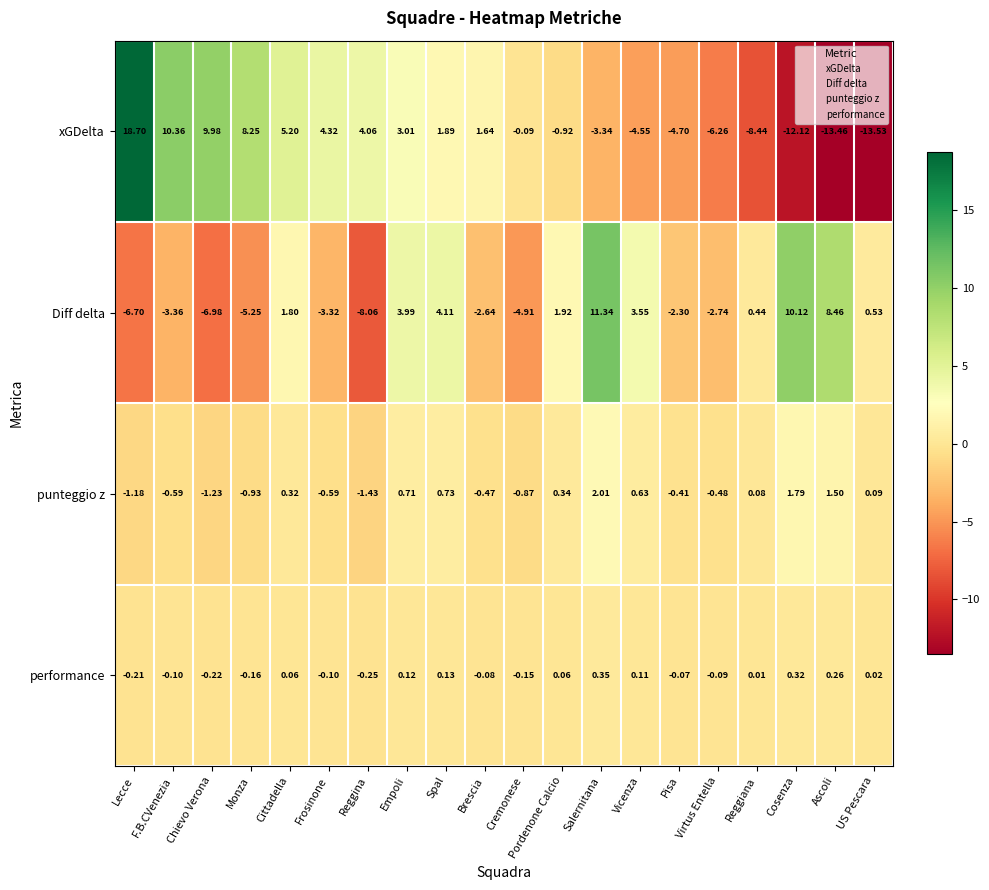

Is the value of performance at Ascoli greater than the value of punteggio z at Salernitana?

No